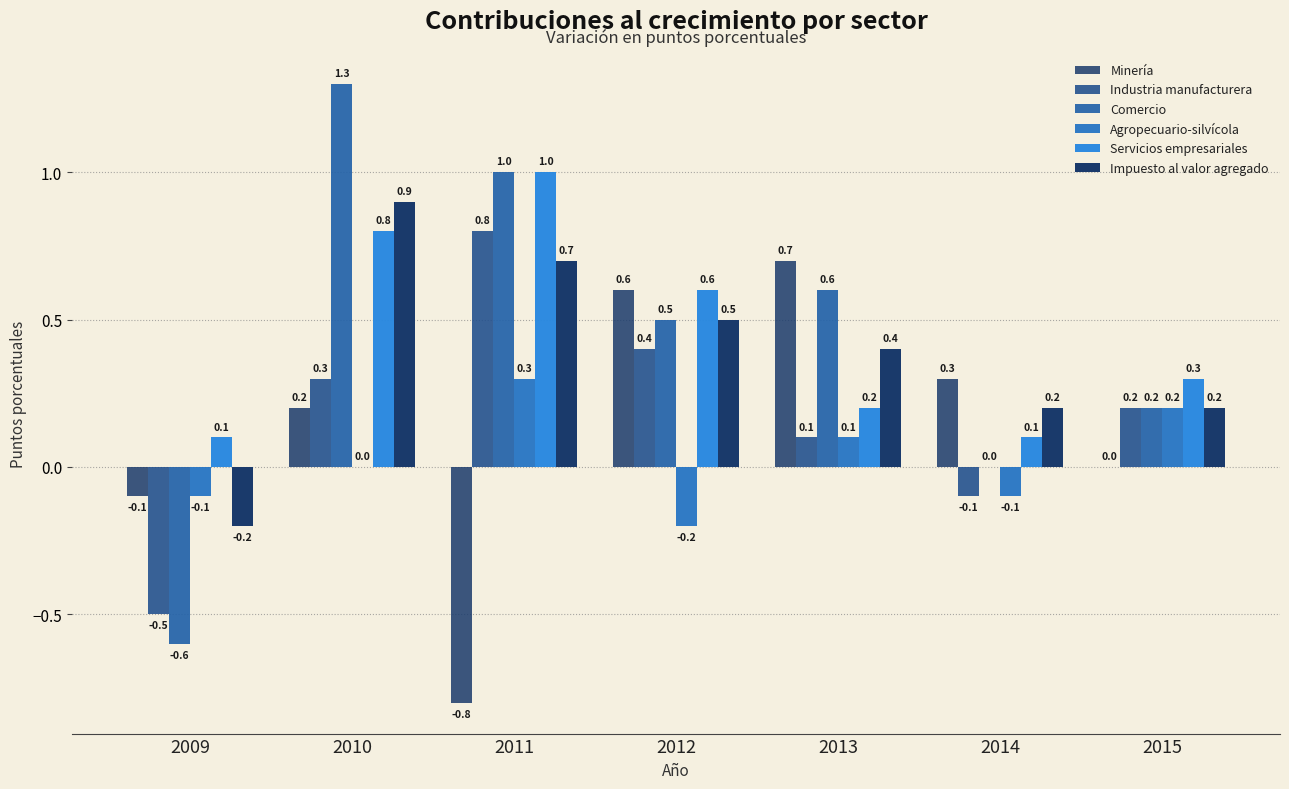

The value of Agropecuario-silvícola at 2012 is -0.3. True or false?

False